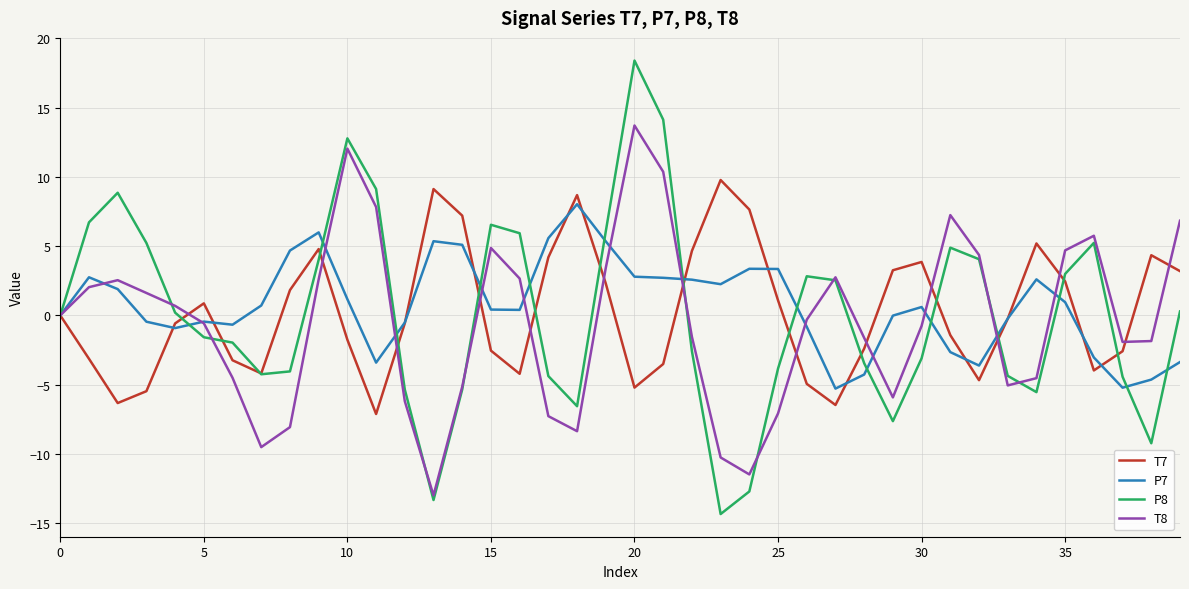

What is the lowest value of the P8 series?

-14.3